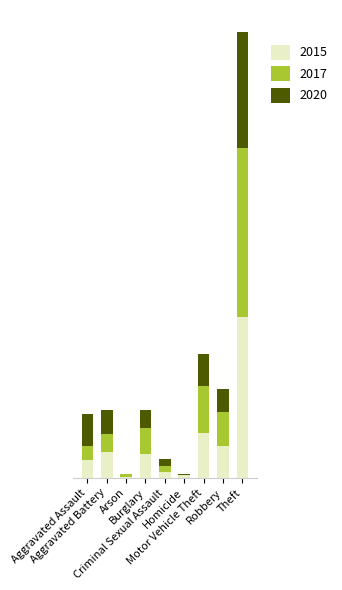

At how many categories does at least one series exceed 139?

1